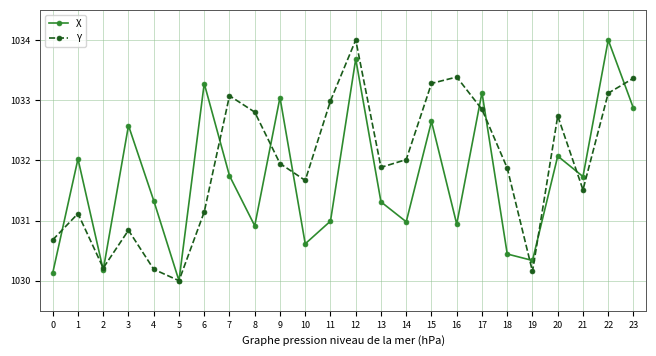

Rank the series by their average value, from highest to lowest.

Y, X